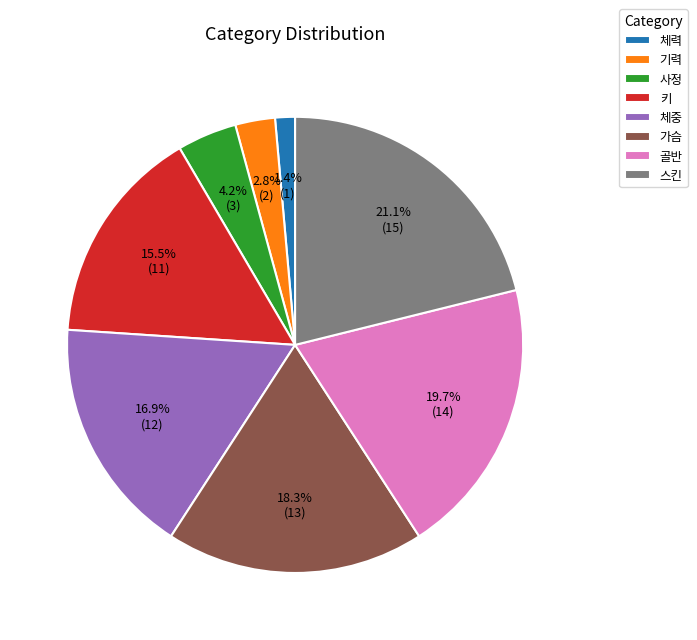

Which has a higher value, 가슴 or 기력?

가슴